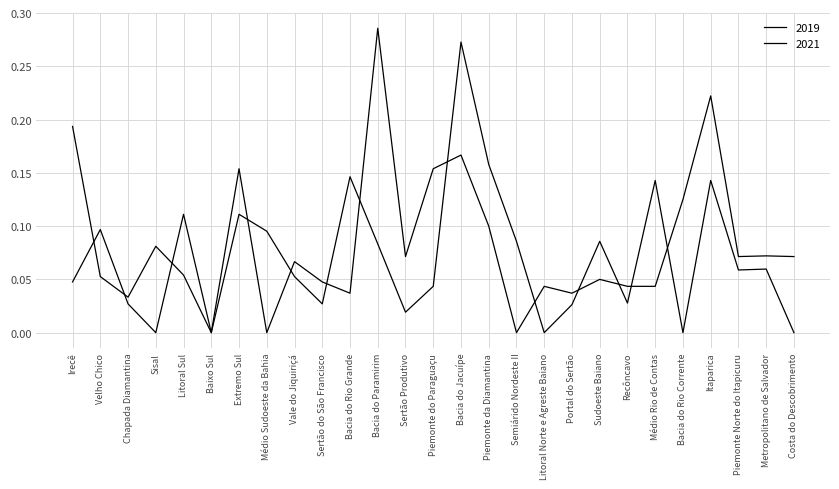

At which category is the sum across all series the highest?

Bacia do Jacuípe